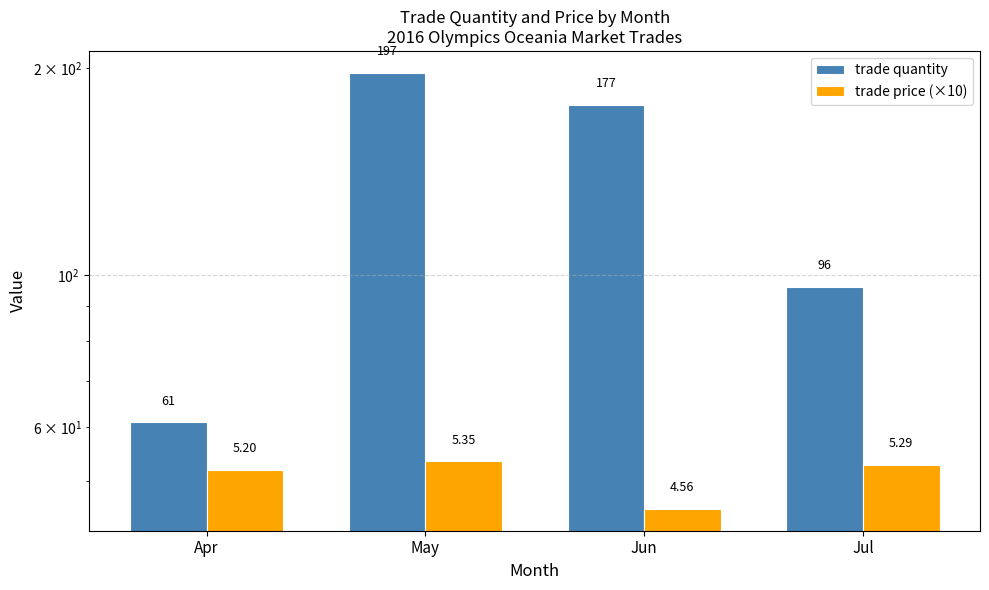

Reading left to right, extract all data points from this chart.

trade quantity: 61.0	197.0	177.0	96.0
trade price (×10): 52.0	53.5	45.6	52.9